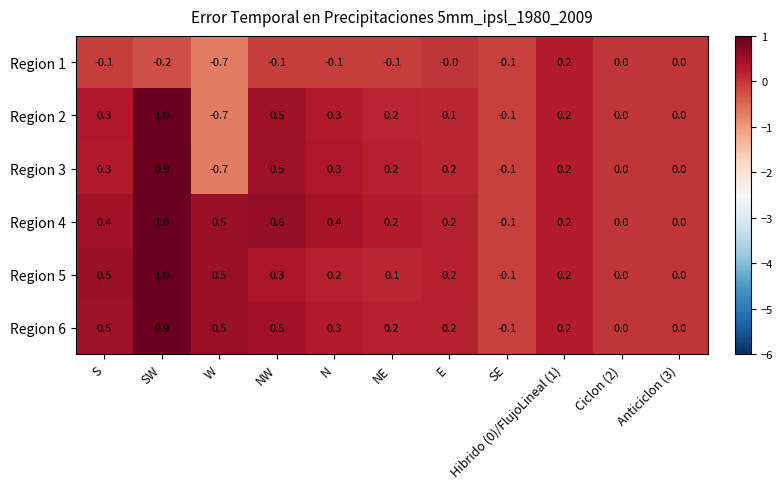

Which label corresponds to the largest value in the chart?

SW